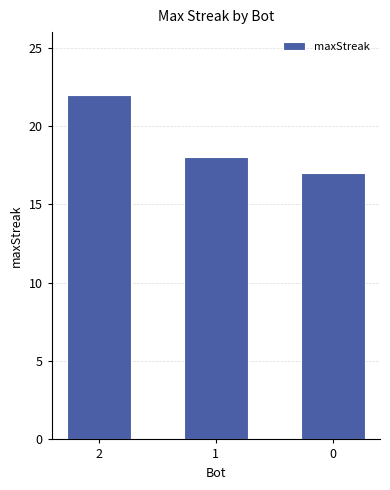

What is the difference between the values at 2 and 1?

4